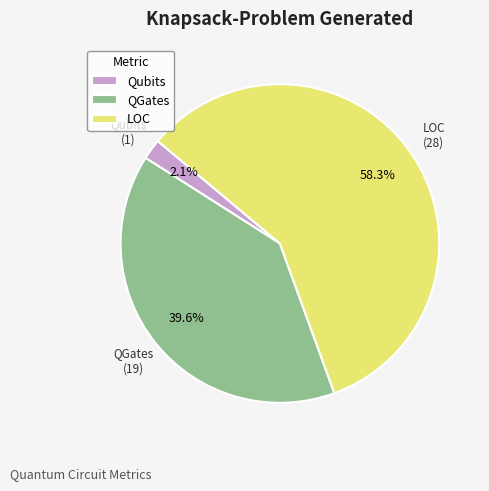

What percentage is the Qubits slice, to the nearest percent?

2%